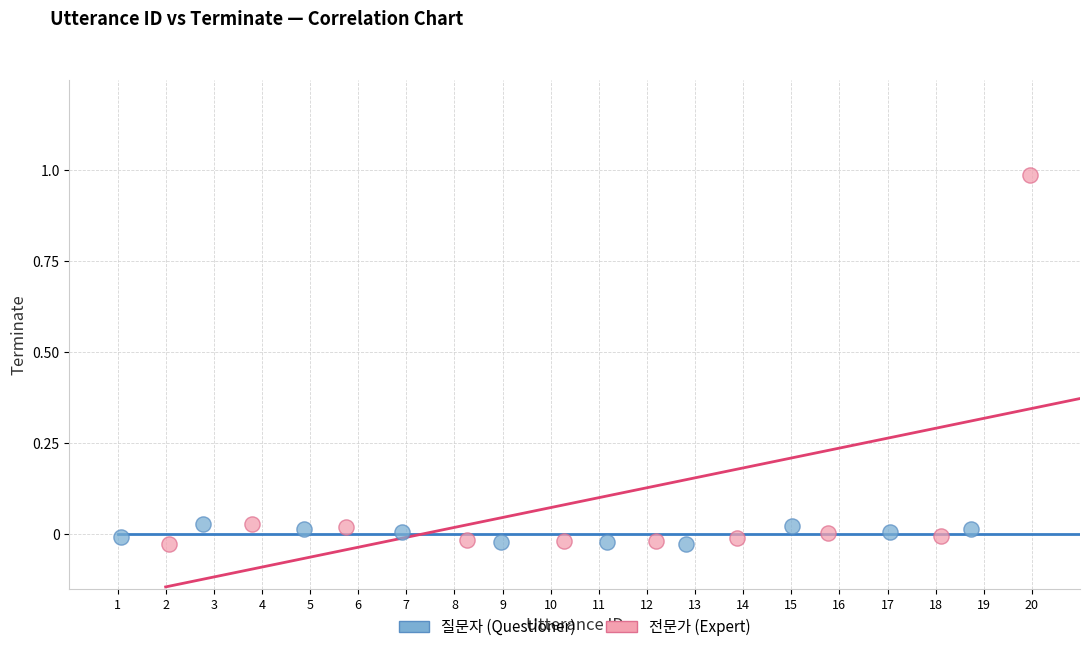

Which series reaches the maximum Y coordinate?

전문가 (Expert)